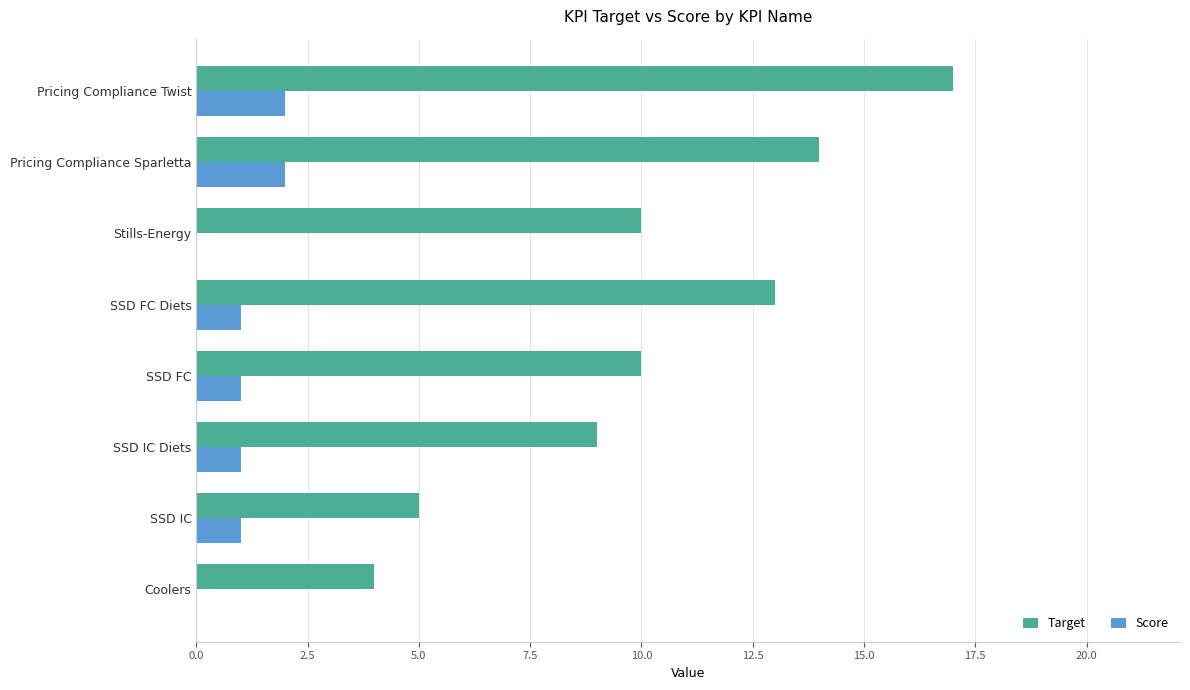

At which label does Target reach its peak?

Pricing Compliance Twist